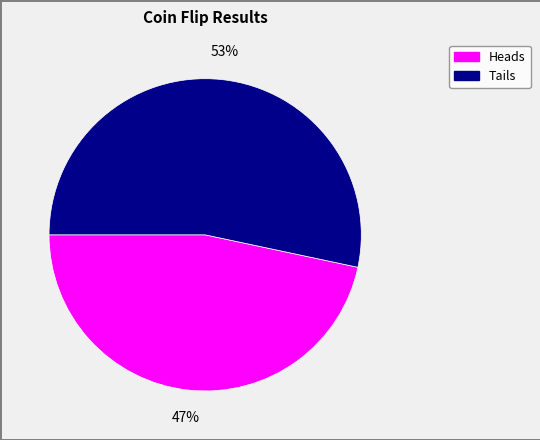

Do Tails and Heads together represent more than half of the pie?

Yes